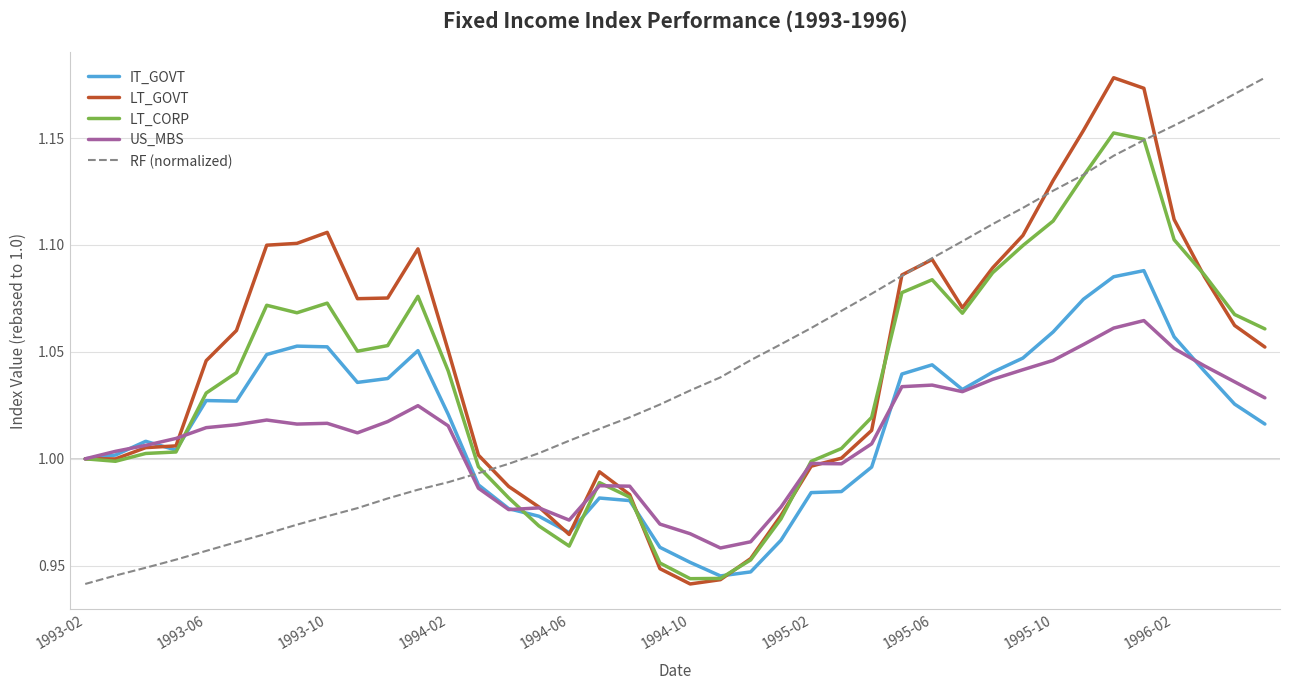

After their last crossing, which series has the higher values: US_MBS or RF (normalized)?

RF (normalized)